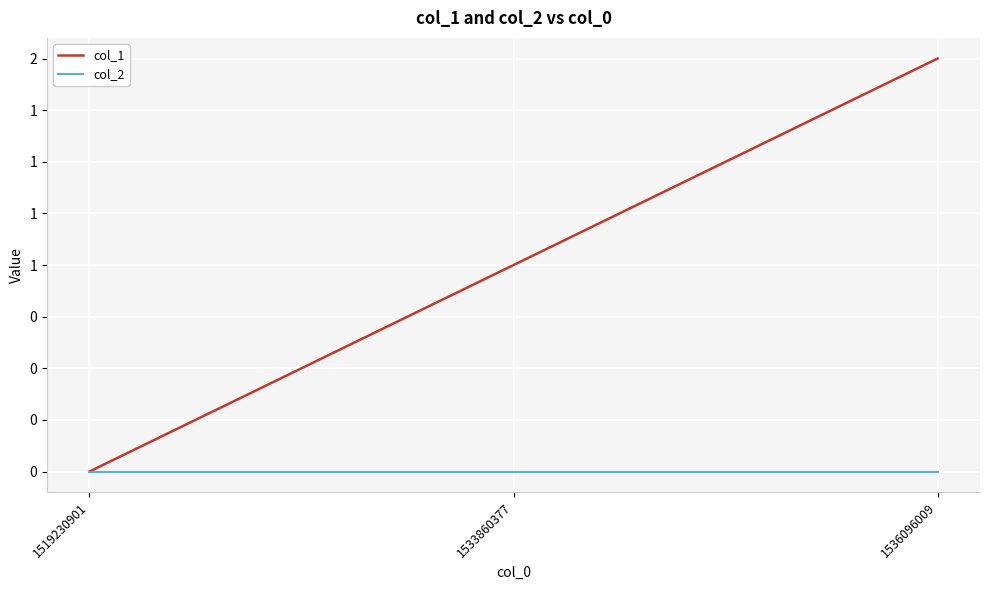

What is the spread (max minus min) of values at 1533860377?

1